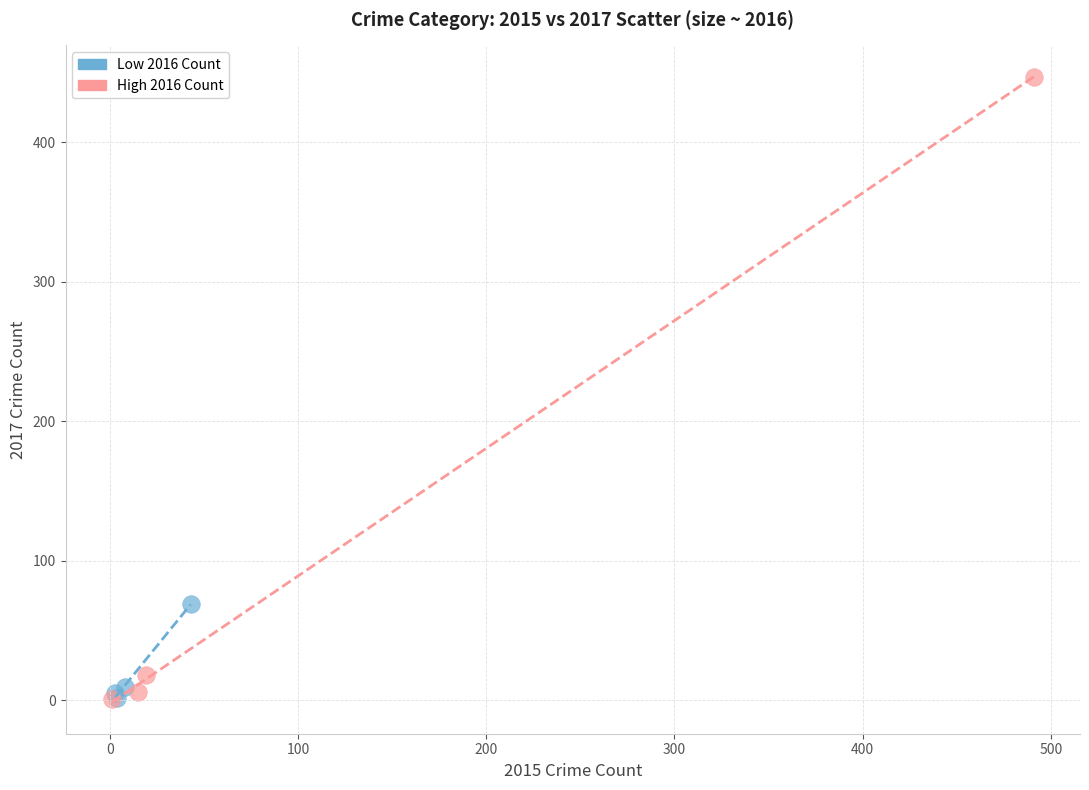

Which series has the widest spread of Y values?

High 2016 Count